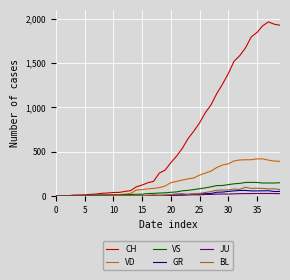

What is the difference between the maximum and minimum values in the VS series?

154